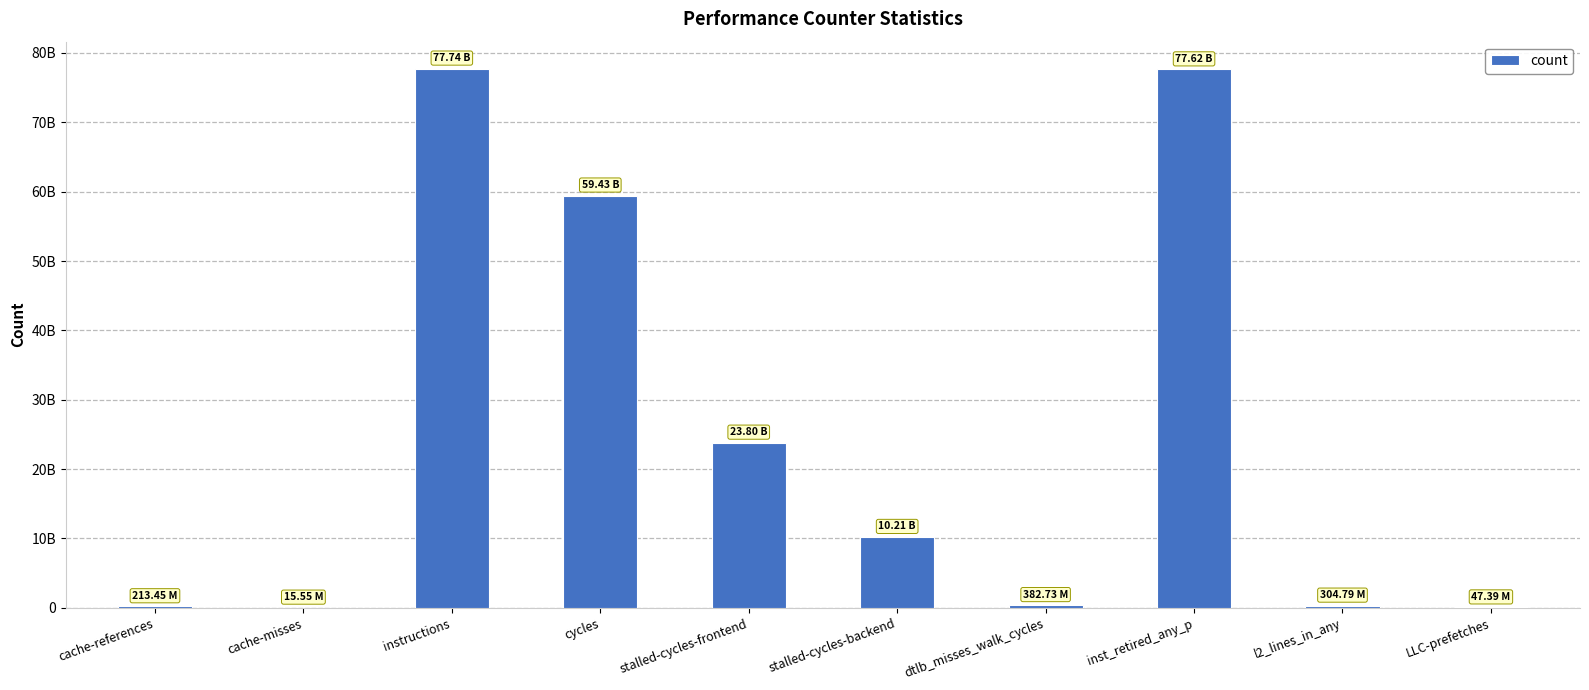

The chart shows a value of 23801786314 at stalled-cycles-frontend. True or false?

True